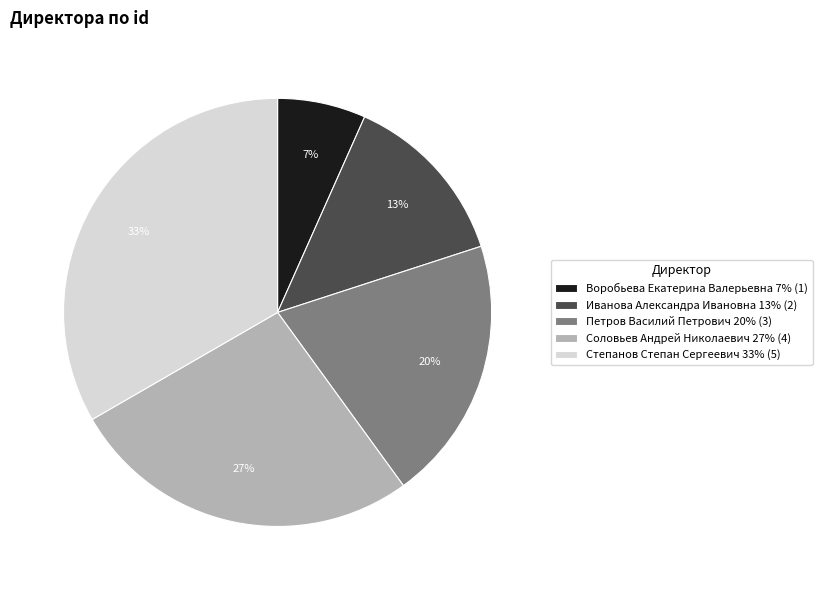

Which category has the biggest portion of the pie?

Степанов Степан Сергеевич